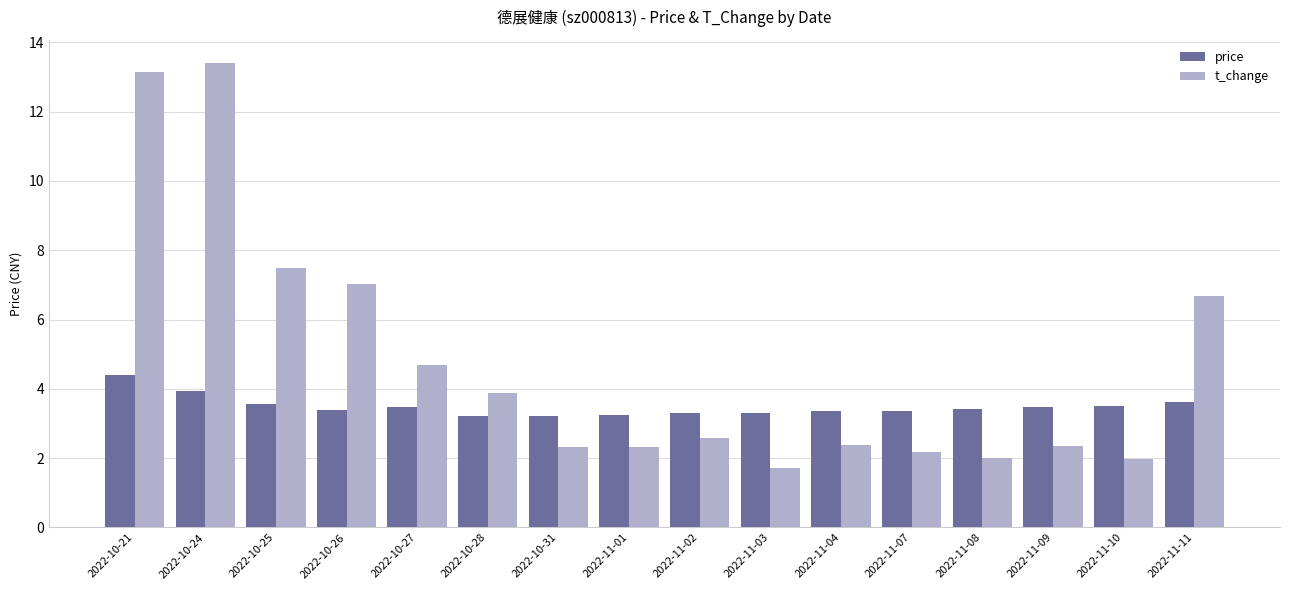

What position from the right is 2022-10-25?

14